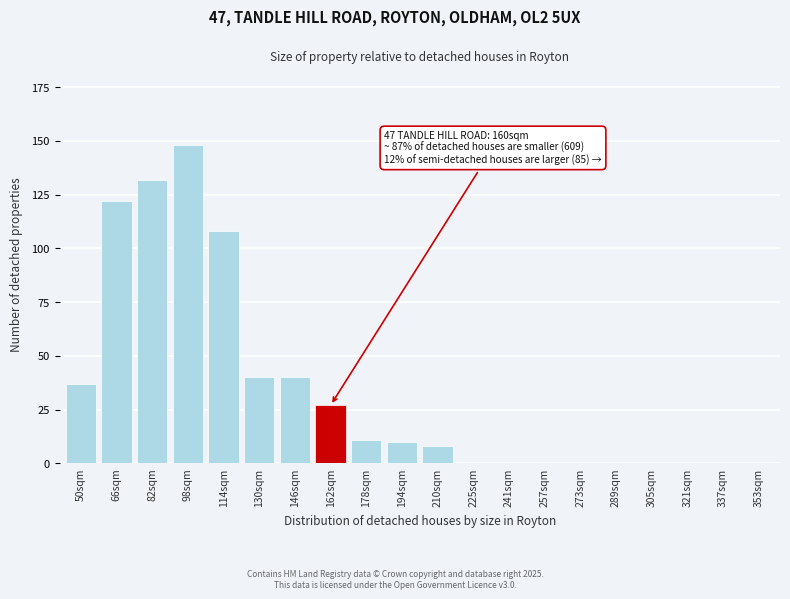

Reading left to right, what are all the values shown in this chart?

50sqm=37	66sqm=122	82sqm=132	98sqm=148	114sqm=108	130sqm=40	146sqm=40	162sqm=27	178sqm=11	194sqm=10	210sqm=8	225sqm=0	241sqm=0	257sqm=0	273sqm=0	289sqm=0	305sqm=0	321sqm=0	337sqm=0	353sqm=0